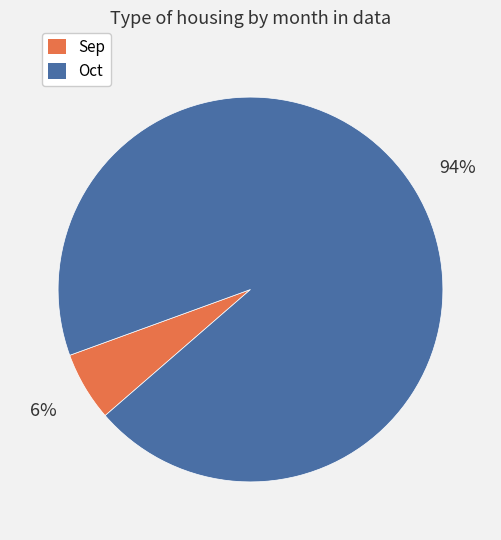

To the nearest percent, what is the average slice percentage?

50%